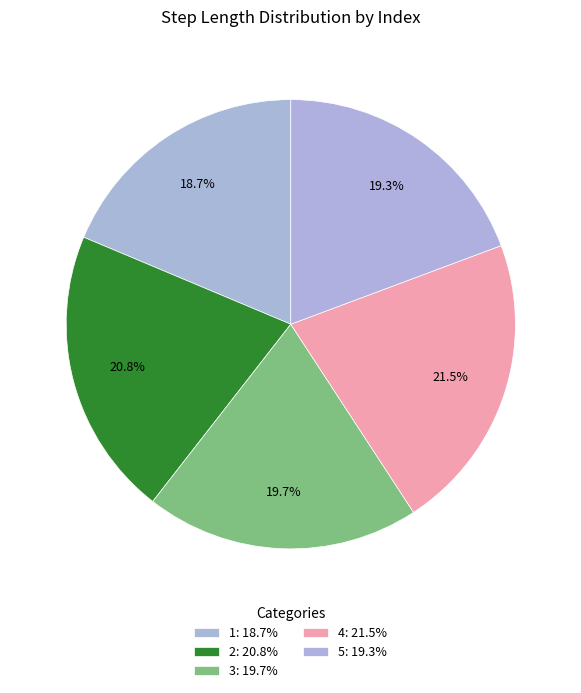

To the nearest percent, what percentage of the pie is 1?

19%